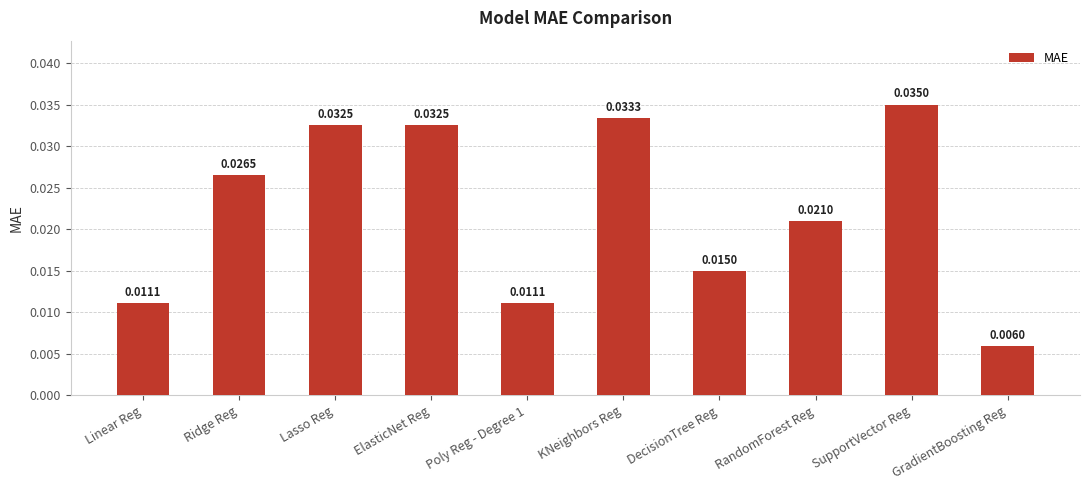

Does the chart contain any negative values?

No